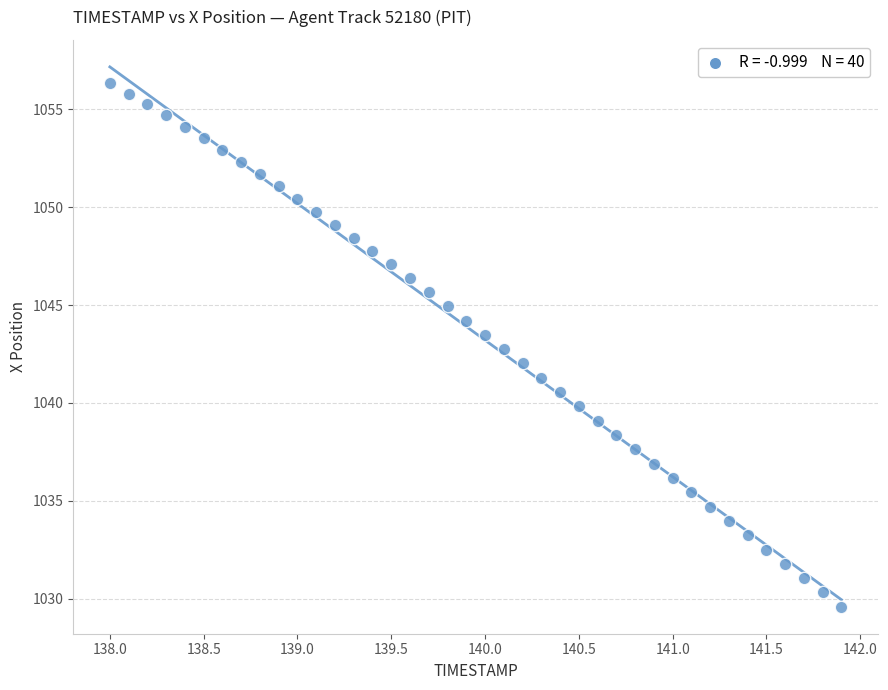

What is the range of Y values (max minus min)?

26.7